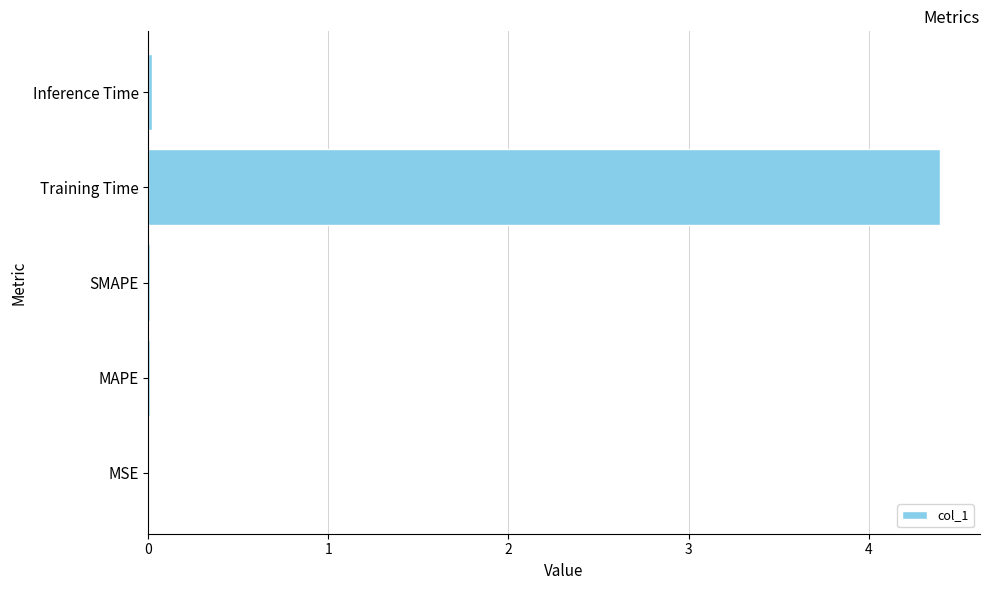

Is it true that the value at Training Time is 1.2?

False